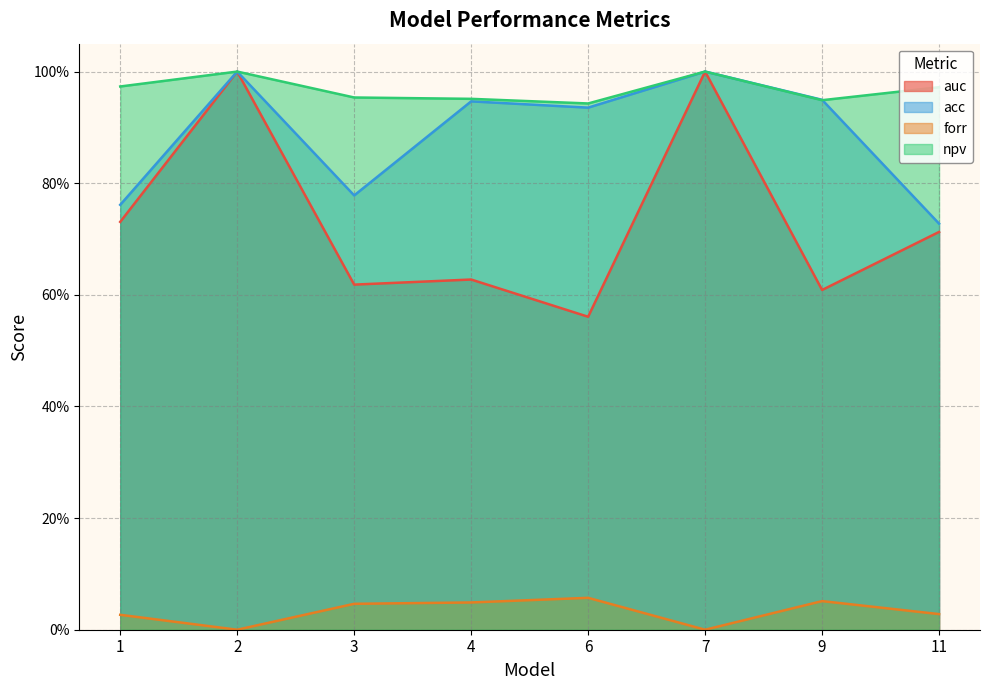

At which category does npv reach its first local valley?

6